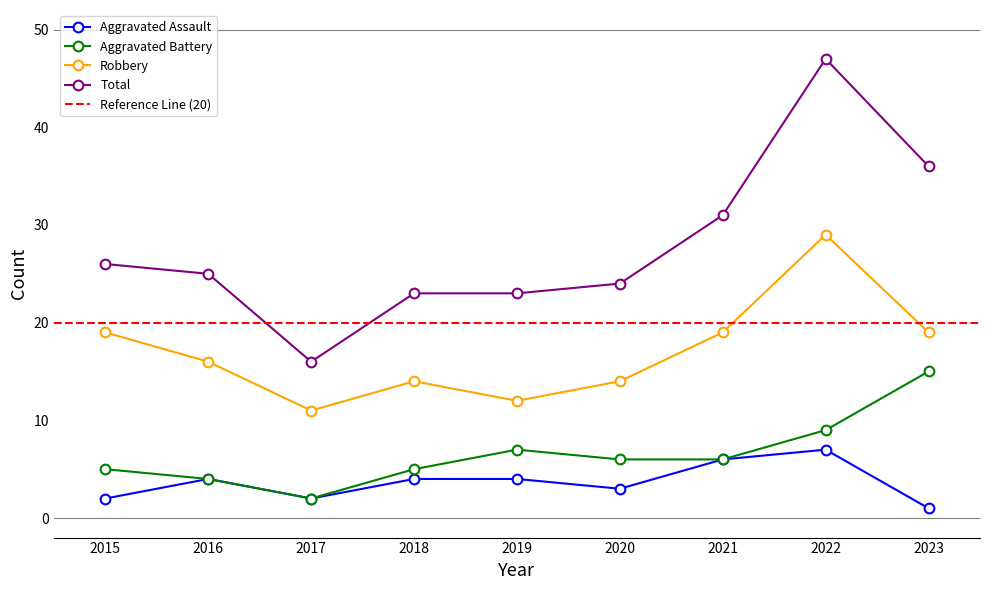

What is the difference between the maximum and minimum values in the Aggravated Assault series?

6